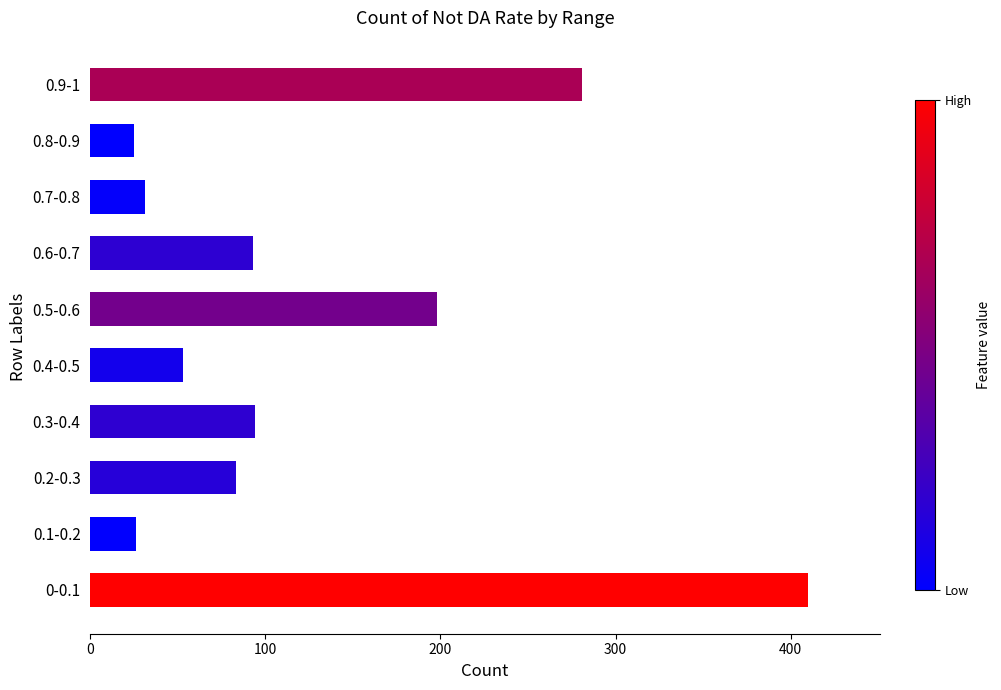

What is the greatest value displayed?

410